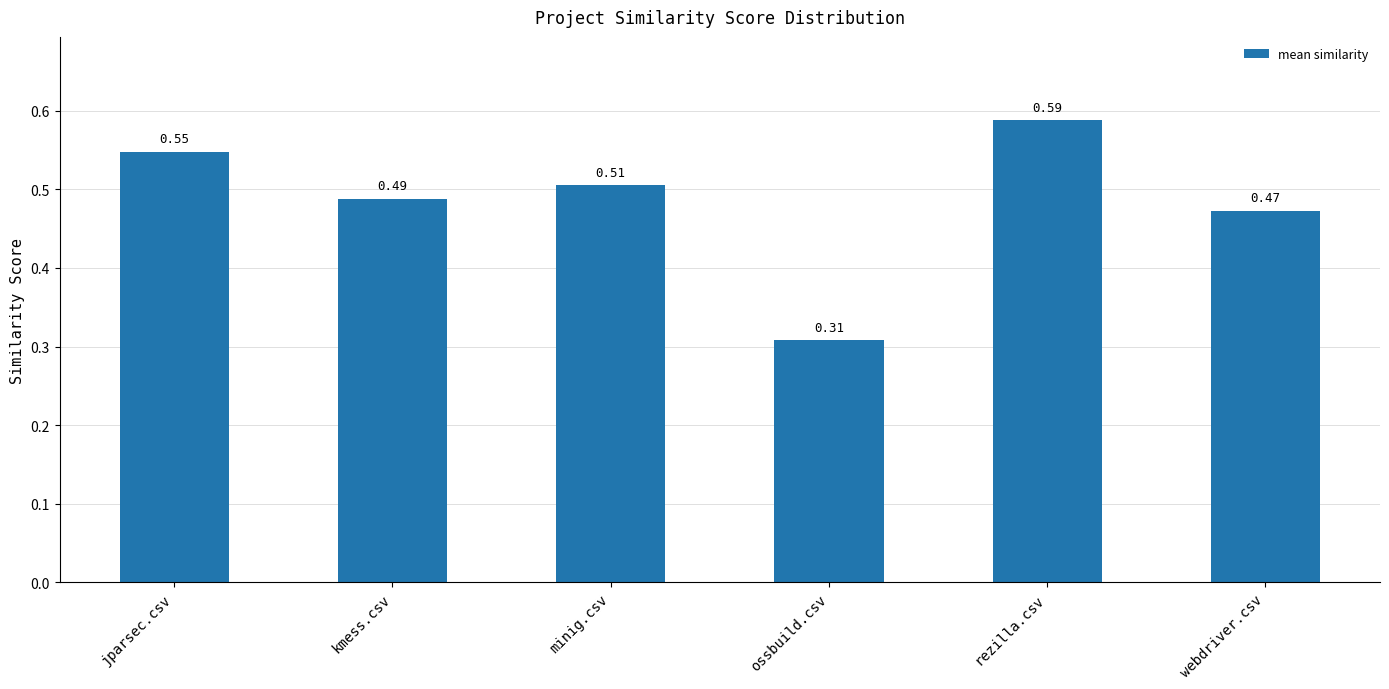

Which category has the highest value across all series?

rezilla.csv